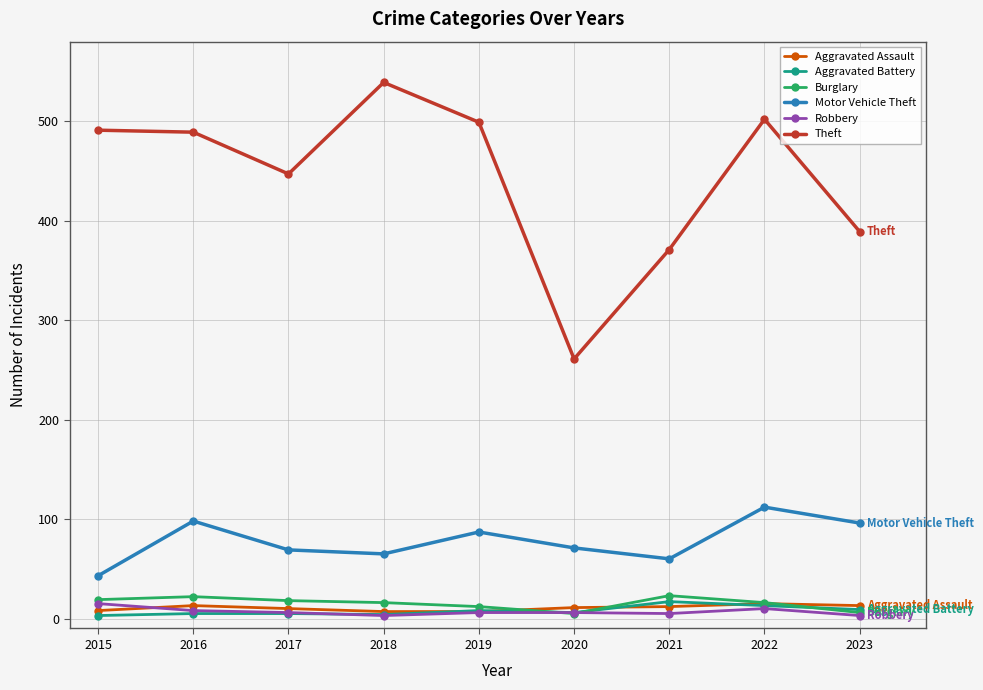

True or false: Motor Vehicle Theft has a value of 96 at 2023.

True